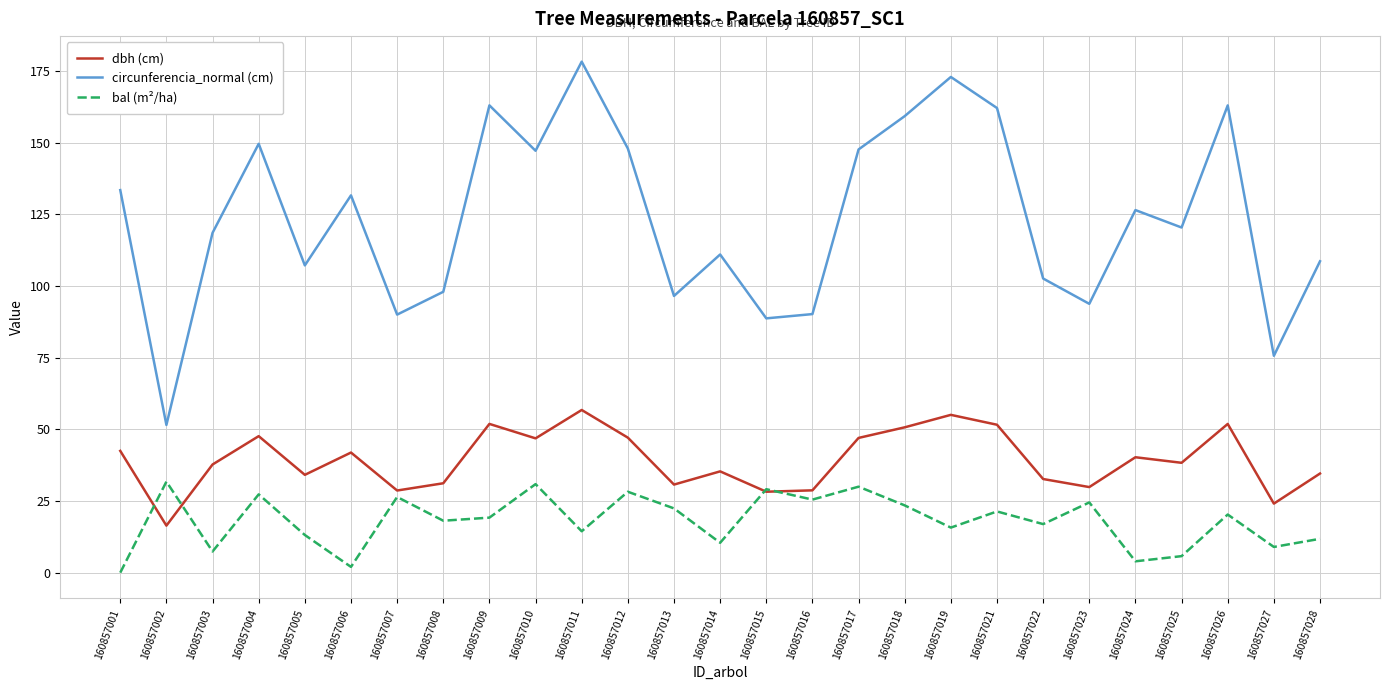

What is the difference between the second highest and minimum values in the bal (m²/ha) series?

30.9